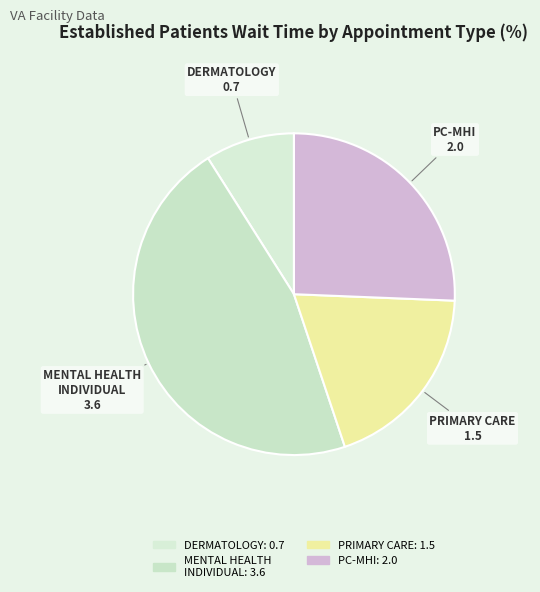

How many segments does this pie chart have?

4